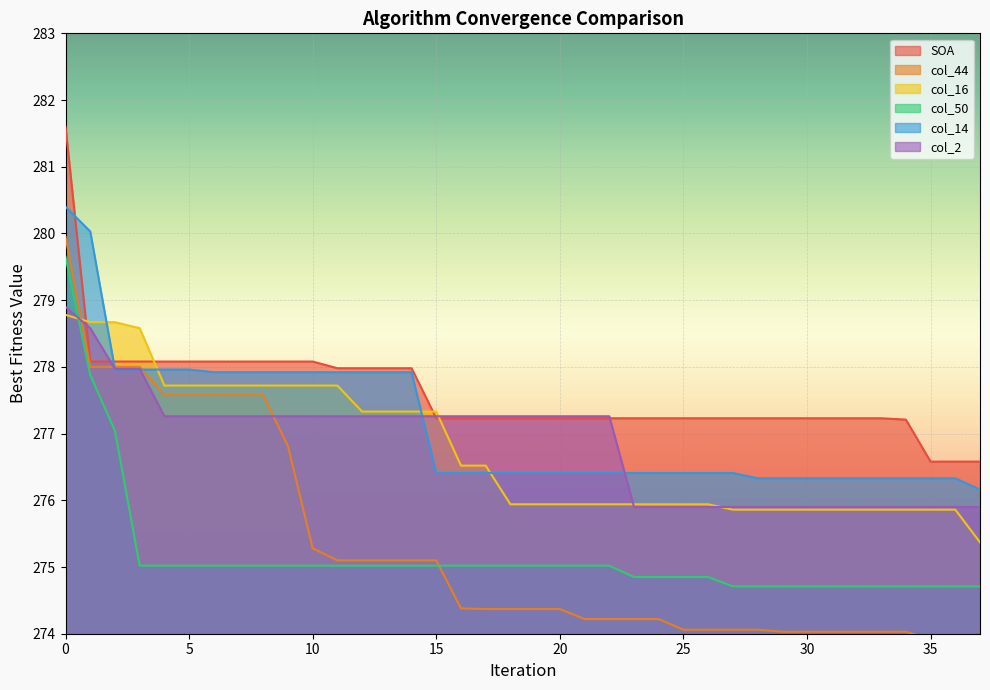

Which series has the widest spread of values?

col_44